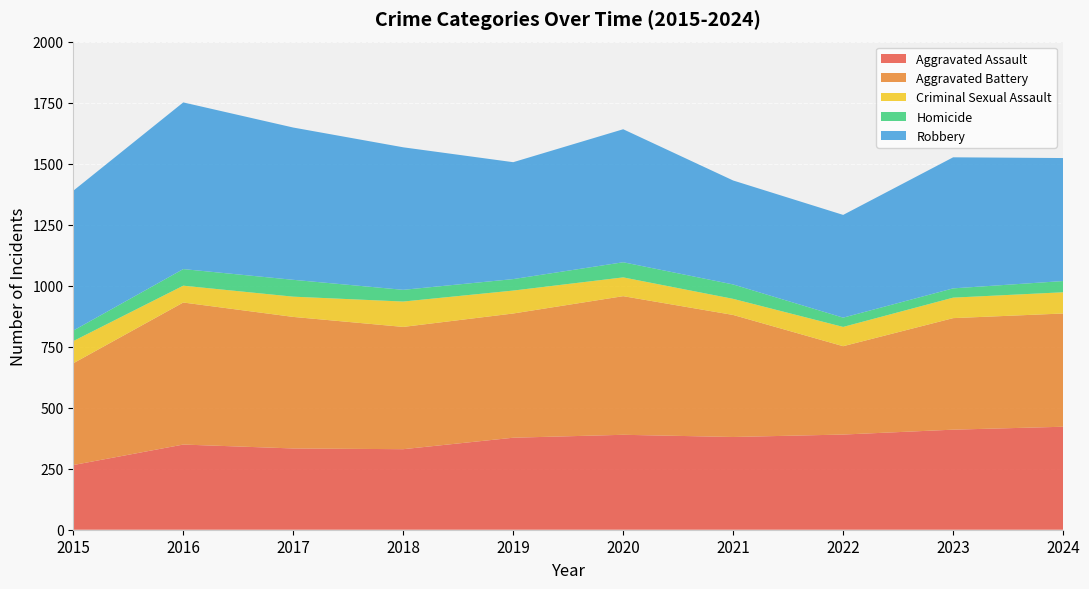

Reading right to left, transcribe all the data shown in this chart.

Aggravated Assault: 2024=422	2023=410	2022=390	2021=380	2020=389	2019=377	2018=330	2017=333	2016=349	2015=265
Aggravated Battery: 2024=464	2023=457	2022=362	2021=500	2020=568	2019=509	2018=501	2017=539	2016=582	2015=417
Criminal Sexual Assault: 2024=87	2023=84	2022=79	2021=66	2020=77	2019=94	2018=104	2017=83	2016=69	2015=91
Homicide: 2024=46	2023=38	2022=38	2021=59	2020=62	2019=47	2018=48	2017=69	2016=68	2015=43
Robbery: 2024=504	2023=537	2022=421	2021=426	2020=545	2019=479	2018=584	2017=624	2016=683	2015=573